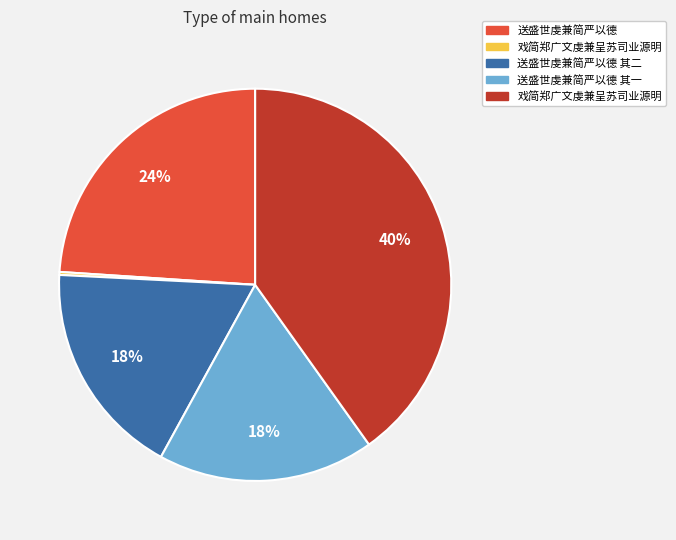

To the nearest percent, what is the average slice percentage?

20%